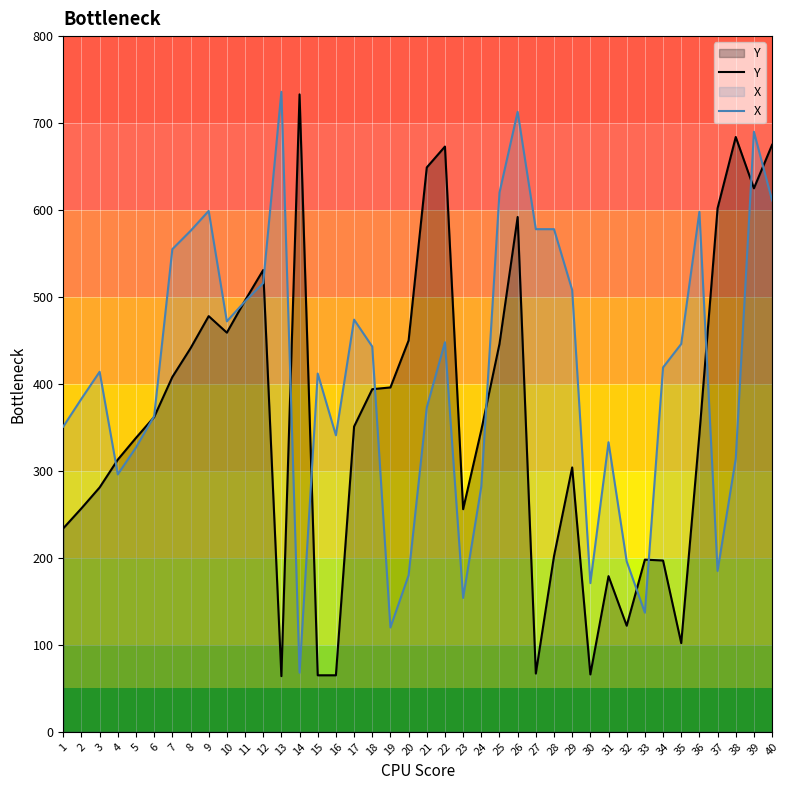

Which series changed the most between 2 and 38?

Y